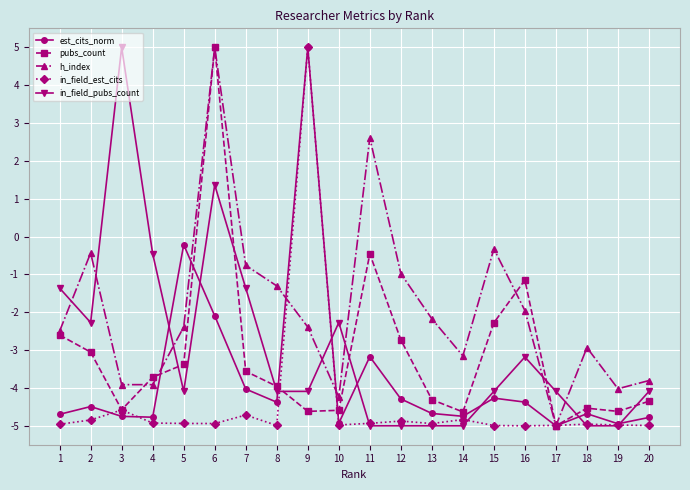

What is the difference between the highest and lowest values at 6?

9.9